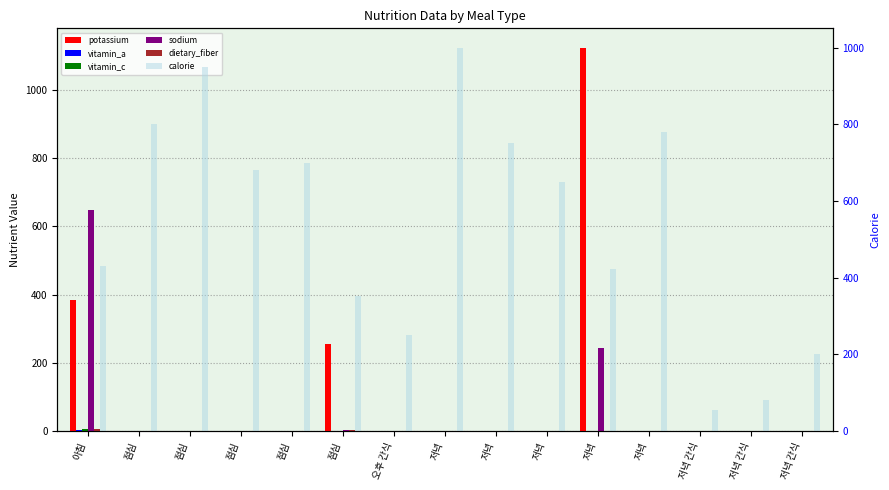

At how many categories does at least one series exceed 188?

13